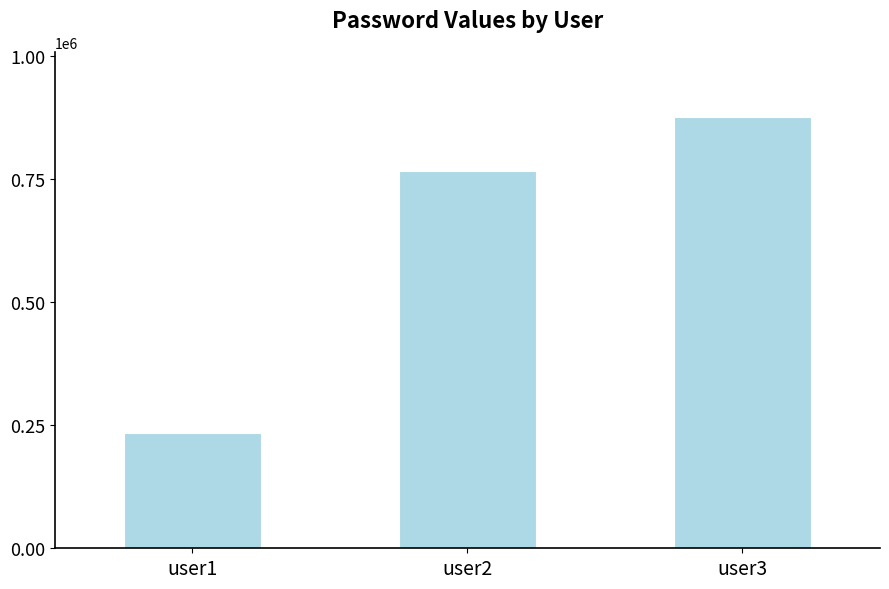

Reading right to left, what are all the values shown in this chart?

876544	765433	234567